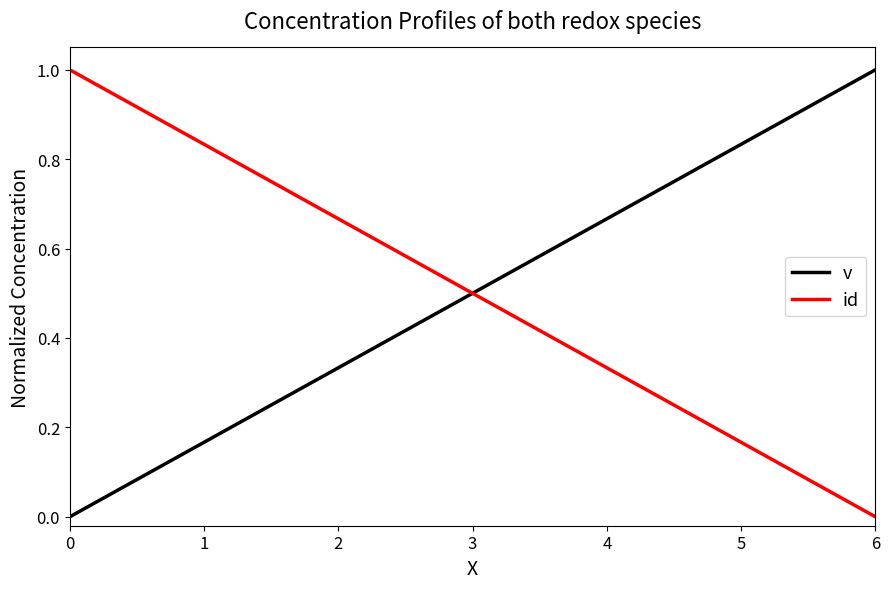

After their last crossing, which series has the higher values: v or id?

v